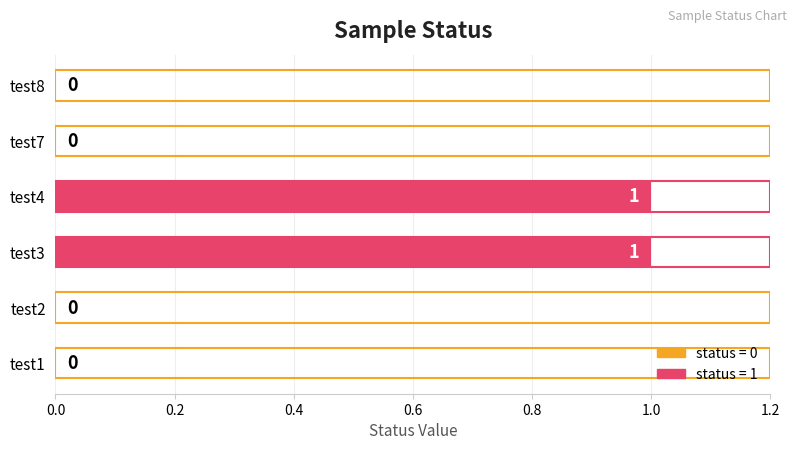

Reading bottom to top, extract all data points from this chart.

test1=0	test2=0	test3=1	test4=1	test7=0	test8=0